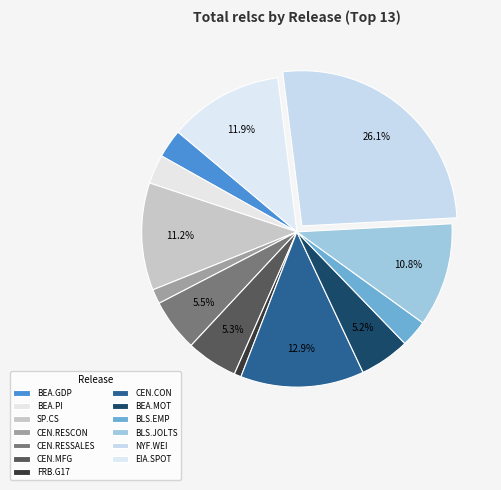

Rank the categories by value from highest to lowest.

NYF.WEI, CEN.CON, EIA.SPOT, SP.CS, BLS.JOLTS, CEN.RESSALES, CEN.MFG, BEA.MOT, BEA.PI, BEA.GDP, BLS.EMP, CEN.RESCON, FRB.G17